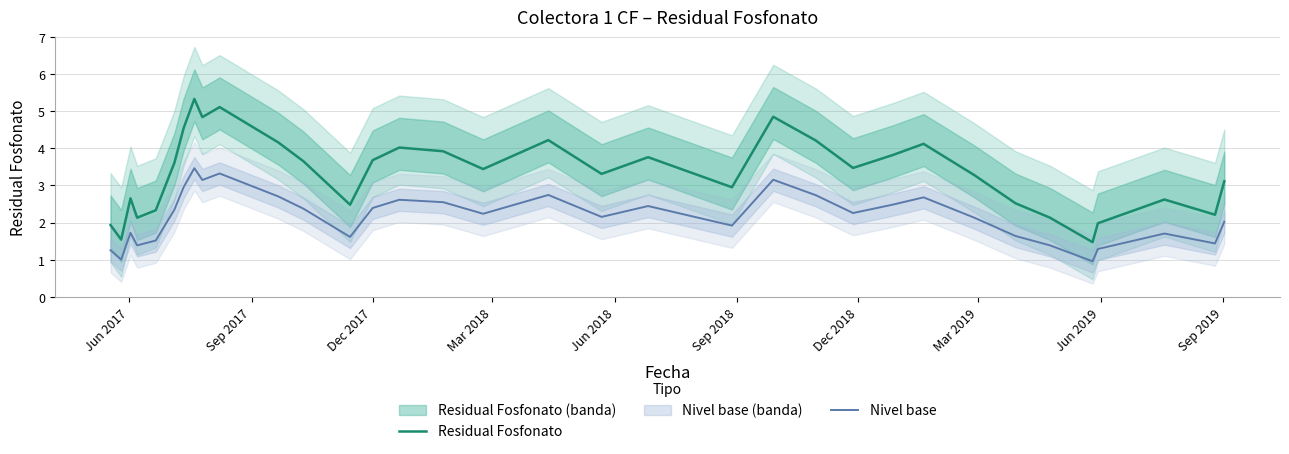

Reading right to left, list all the values displayed in this chart.

Residual Fosfonato: 3.1	2.2	2.6	2.0	1.5	2.1	2.5	3.3	4.1	3.8	3.5	4.2	4.8	3.0	3.8	3.3	4.2	3.4	3.9	4.0	3.7	2.5	3.6	4.2	5.1	4.8	5.3	4.5	3.6	2.3	2.1	2.6	1.5	1.9
Nivel base: 2.0	1.4	1.7	1.3	1.0	1.4	1.6	2.1	2.7	2.5	2.3	2.7	3.2	1.9	2.4	2.2	2.7	2.2	2.5	2.6	2.4	1.6	2.4	2.7	3.3	3.1	3.5	3.0	2.3	1.5	1.4	1.7	1.0	1.3